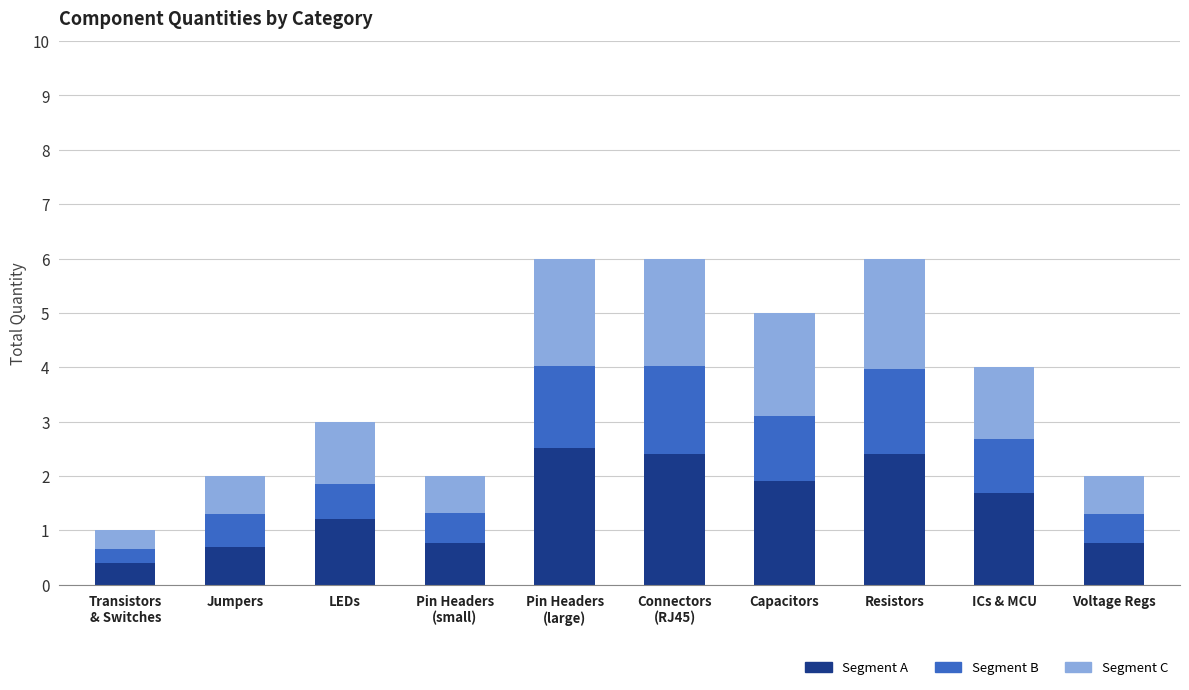

The value of Segment A at ICs & MCU is 2.4. True or false?

False